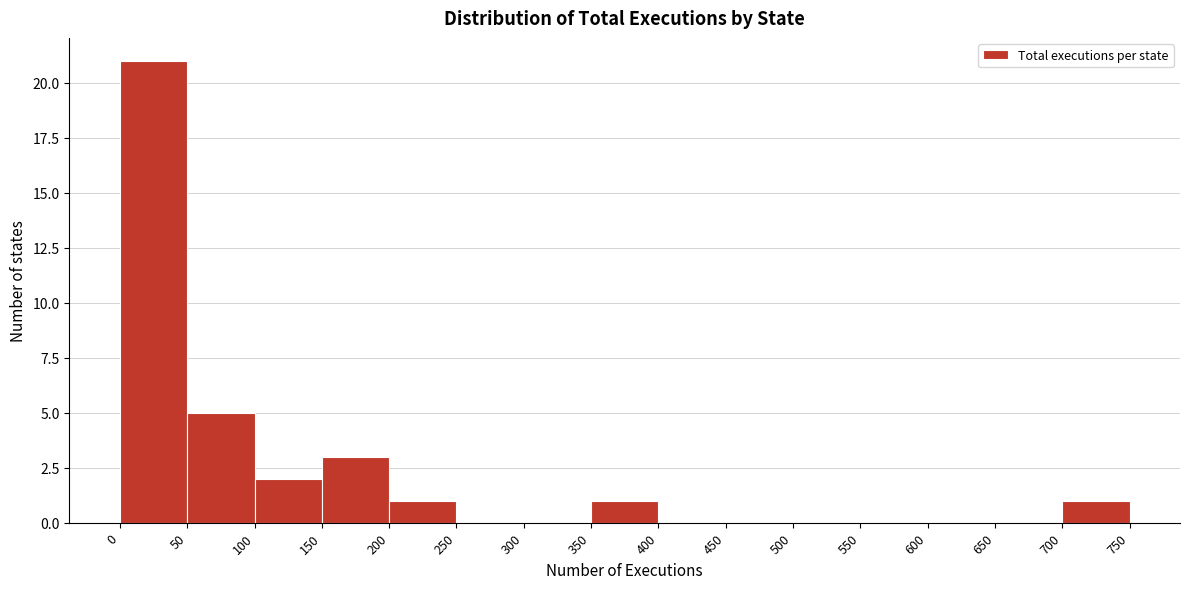

Over which range of the x-axis is the bar tallest?

0 to 50